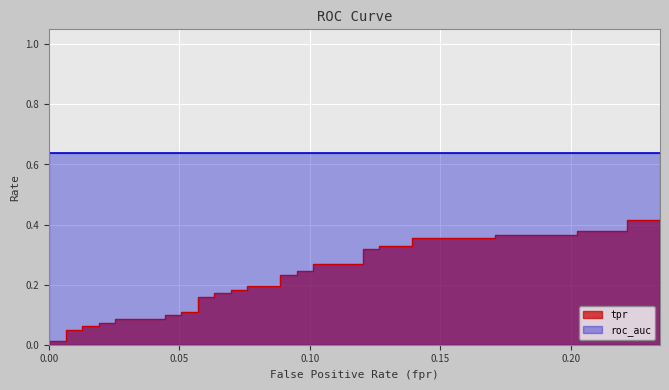

What is the difference between the maximum and minimum values?

0.4